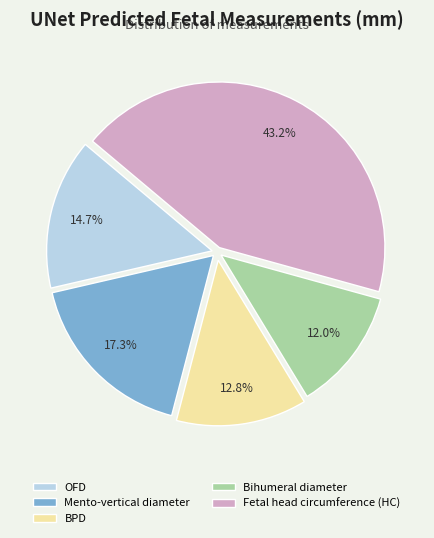

Is it true that OFD is 29% of the pie?

False